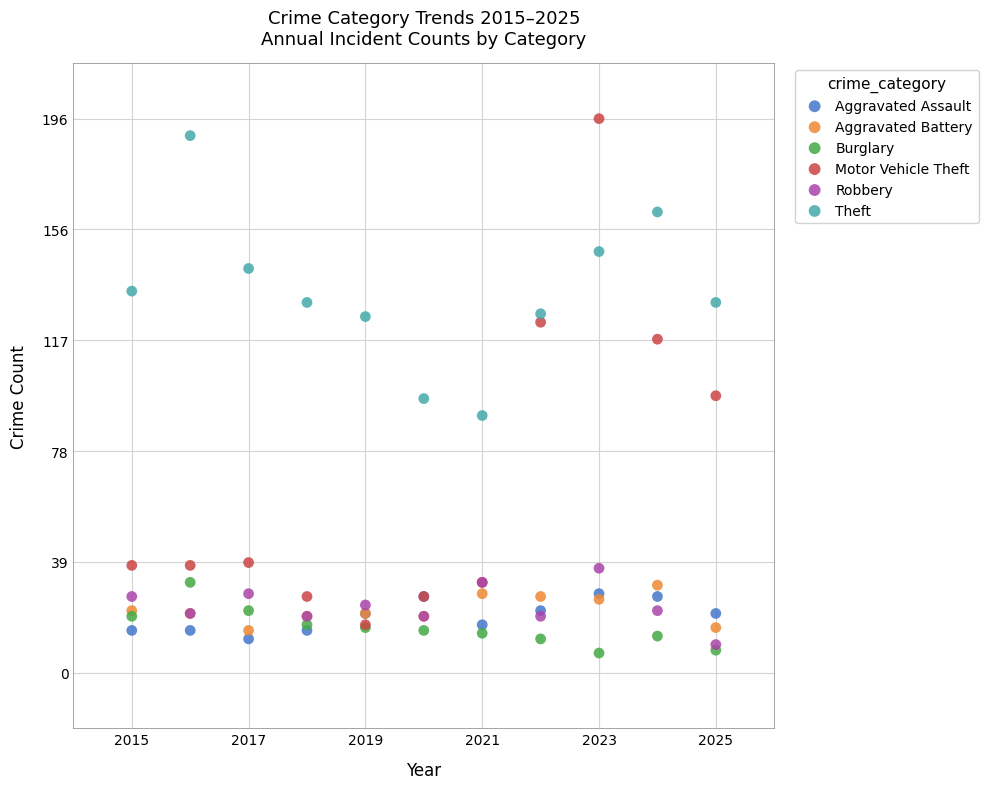

Which series has the largest Y range (max minus min)?

Motor Vehicle Theft